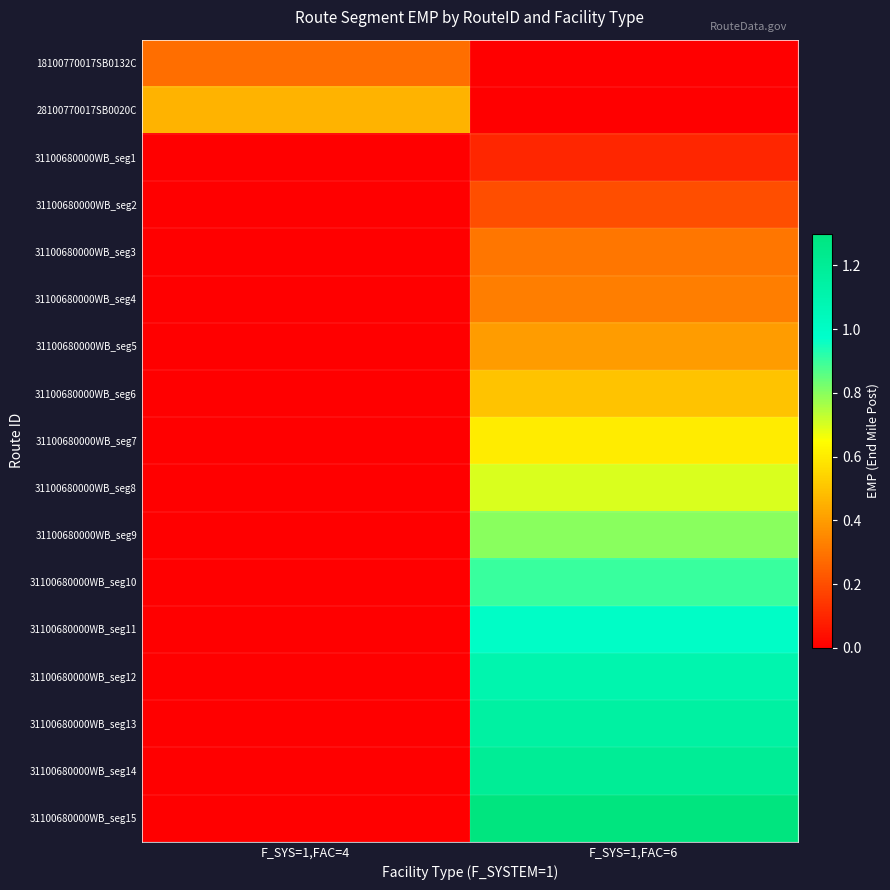

At F_SYS=1,FAC=6, list the series in order from smallest to largest.

18100770017SB0132C, 28100770017SB0020C, 31100680000WB_seg1, 31100680000WB_seg2, 31100680000WB_seg3, 31100680000WB_seg4, 31100680000WB_seg5, 31100680000WB_seg6, 31100680000WB_seg7, 31100680000WB_seg8, 31100680000WB_seg9, 31100680000WB_seg10, 31100680000WB_seg11, 31100680000WB_seg12, 31100680000WB_seg13, 31100680000WB_seg14, 31100680000WB_seg15